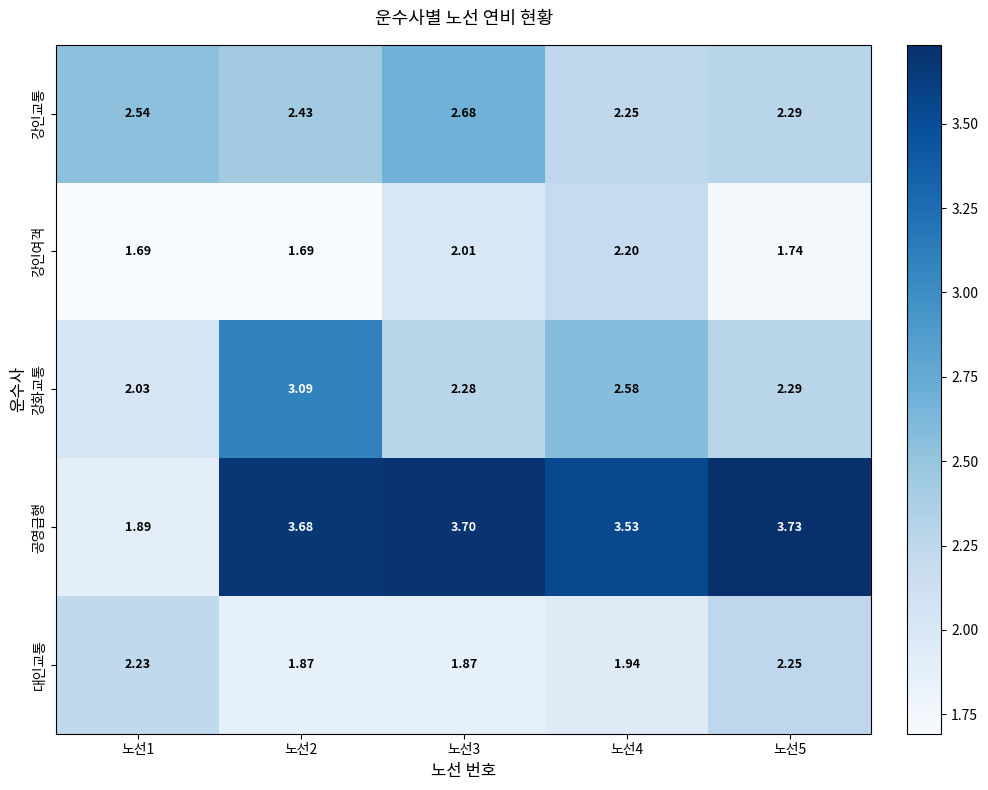

Rank the series by their maximum value, from highest to lowest.

공영급행, 강화교통, 강인교통, 대인교통, 강인여객